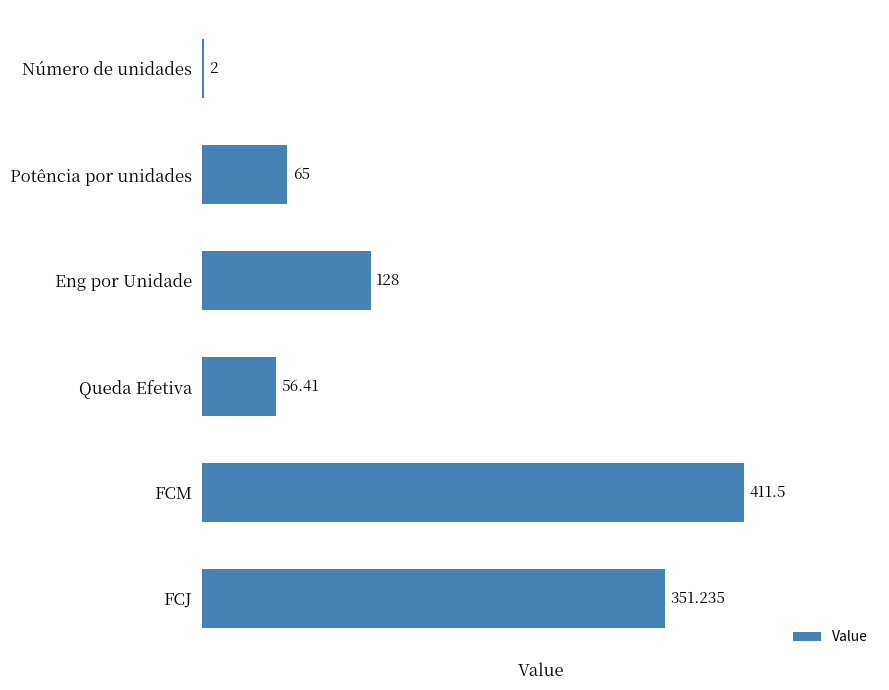

List the labels in order of value, smallest first.

Número de unidades, Queda Efetiva, Potência por unidades, Eng por Unidade, FCJ, FCM